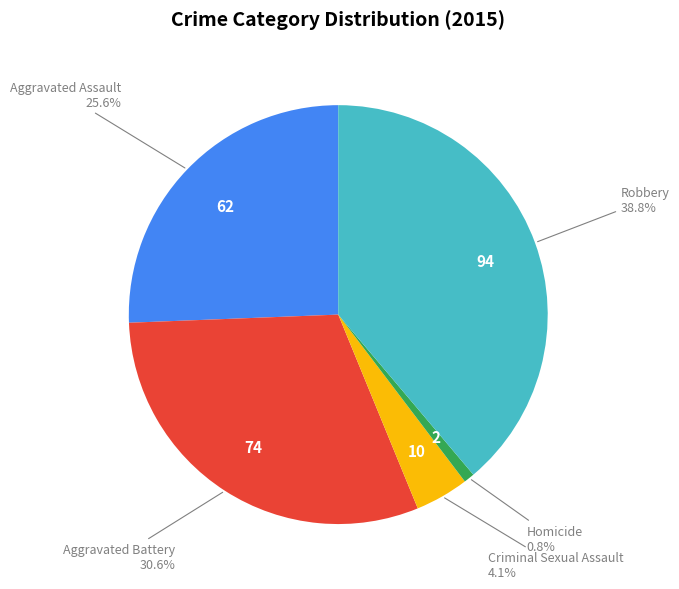

Does any single category account for the majority?

No